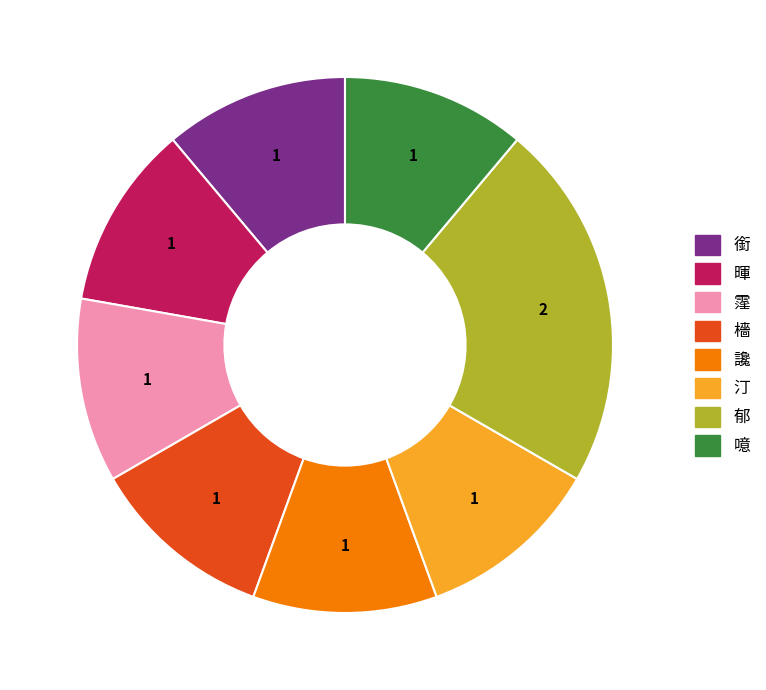

Do 郁 and 汀 together represent more than half of the pie?

No